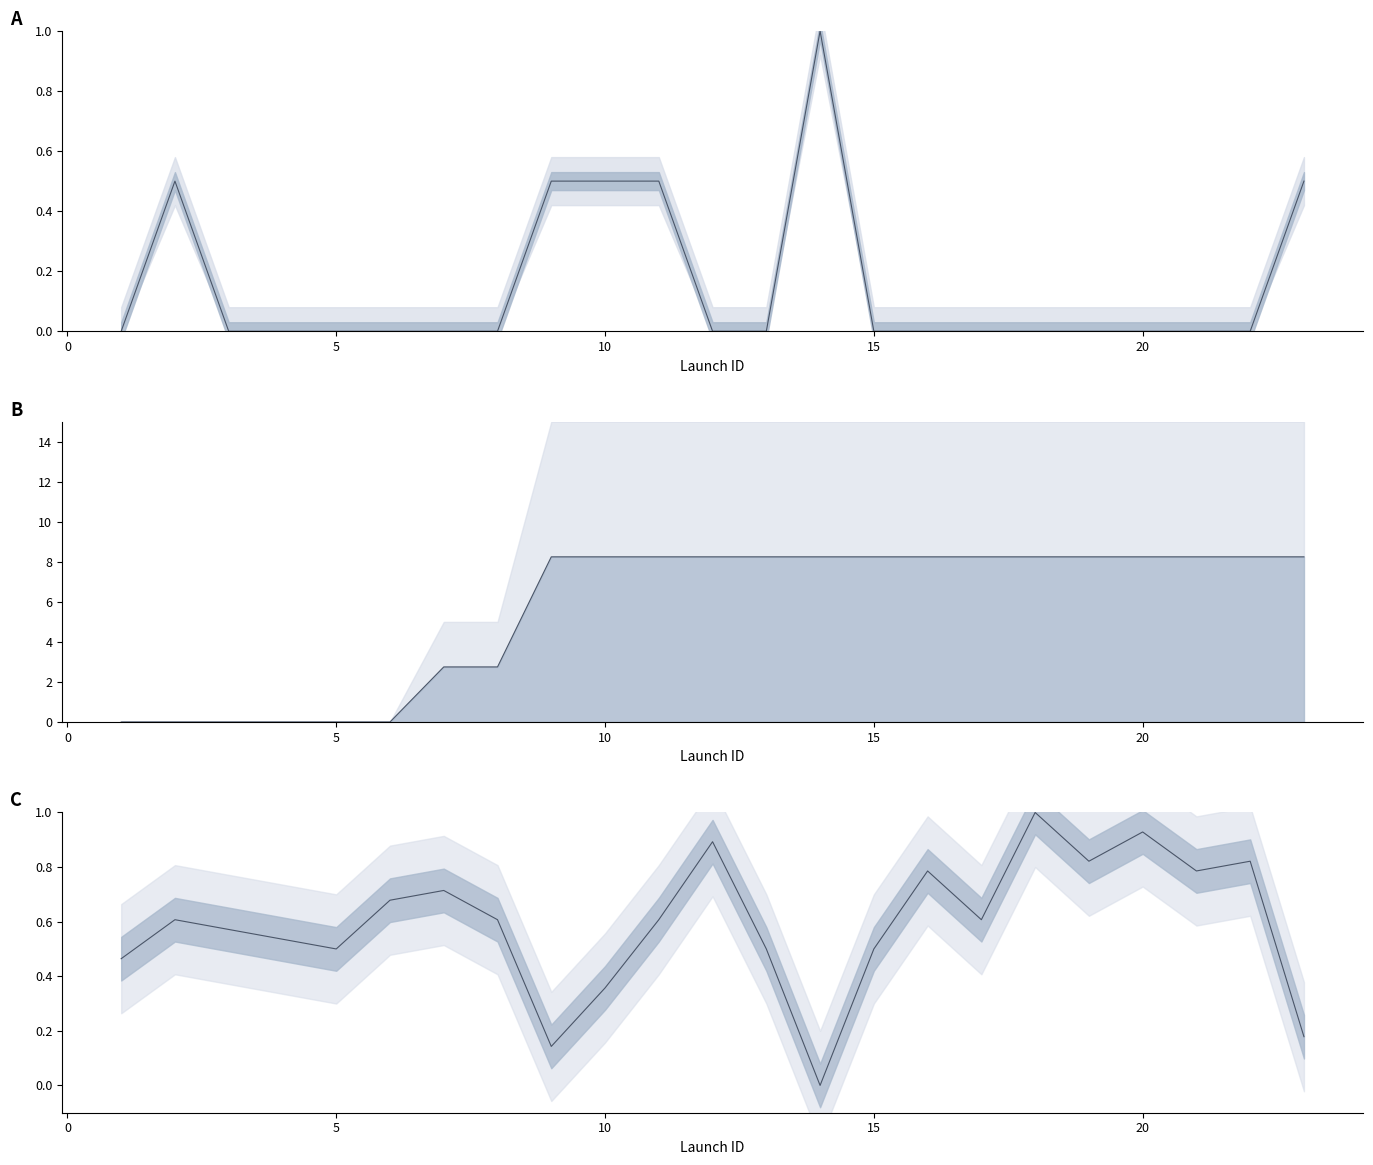

In distress_ct, how many points are higher than both neighbors (excluding endpoints)?

2